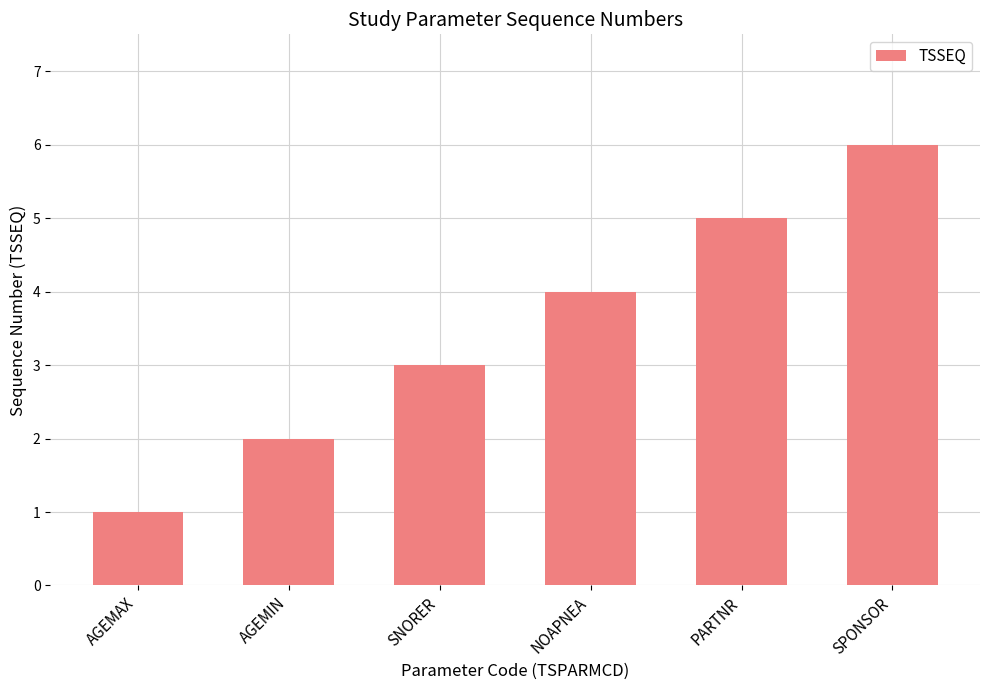

The value at AGEMAX is 1. True or false?

True